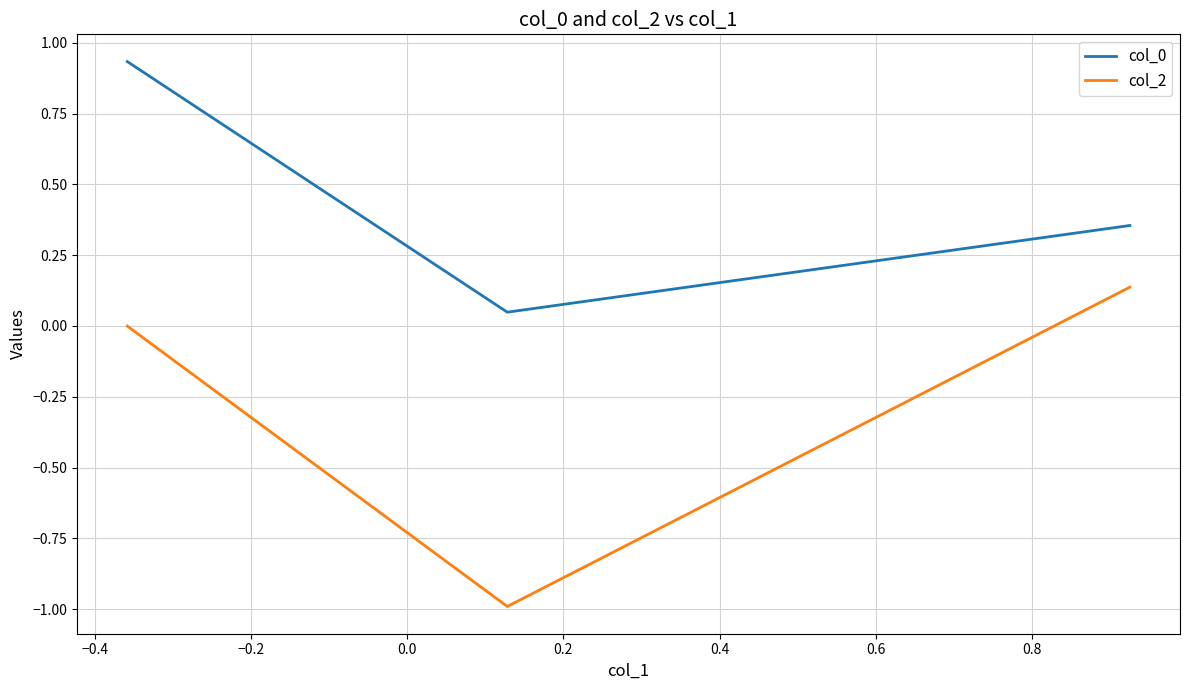

What is the average value of the col_2 series?

-0.3